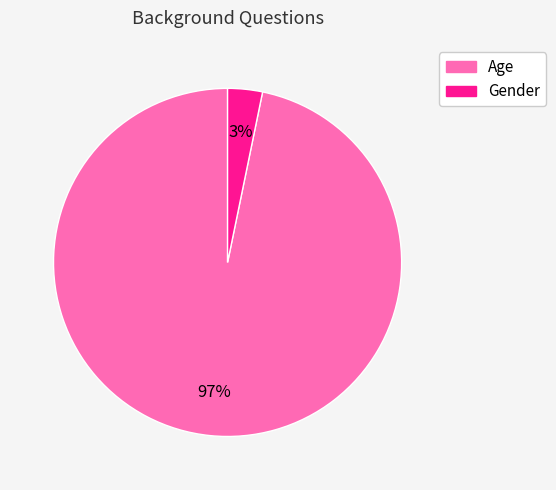

Rank the categories by value from highest to lowest.

Age, Gender